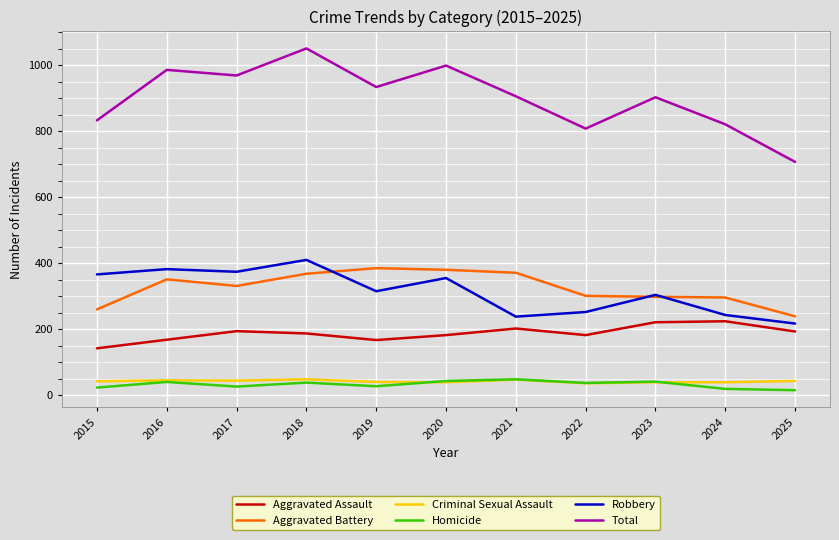

Is it true that Aggravated Battery equals 187 at 2021?

False